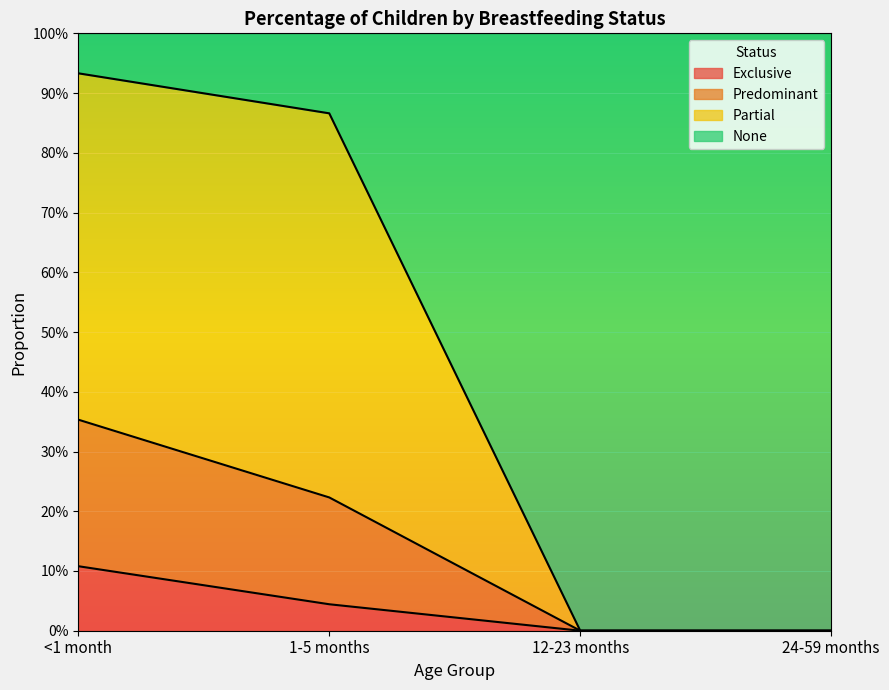

What is the maximum value for Predominant?

0.4